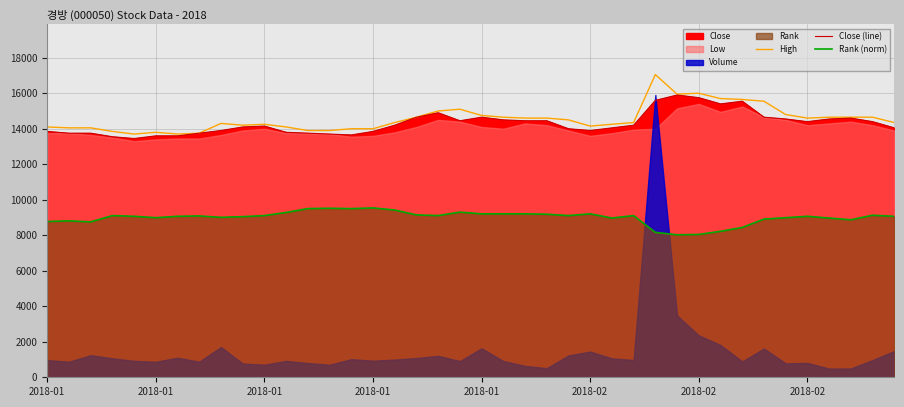

How many data points in Rank (norm) are above 9087?

20